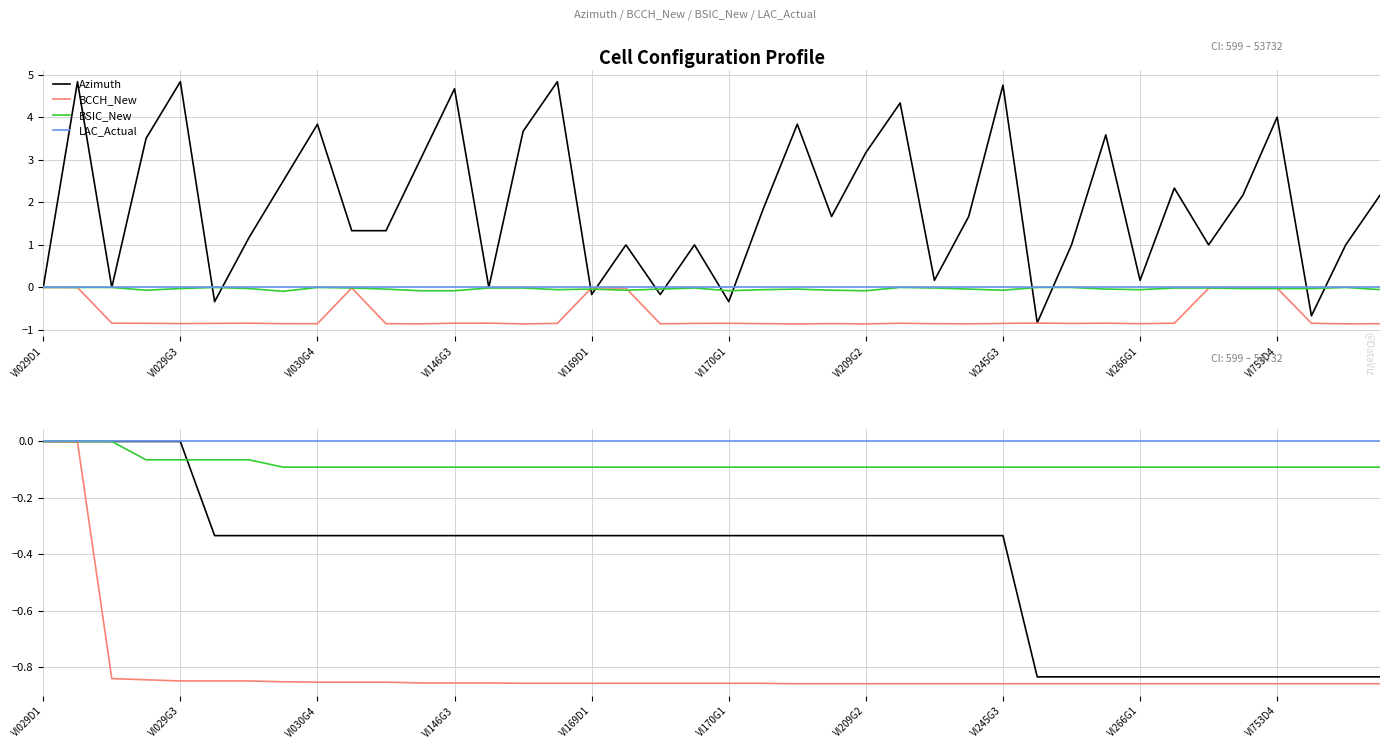

What is the difference between the second highest and second lowest values in the BCCH_New series?

0.9